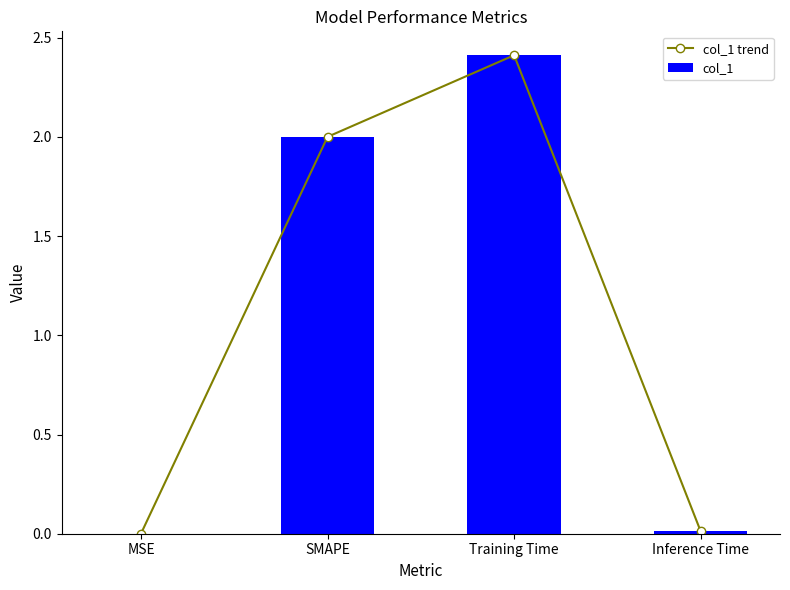

Rank the series by their maximum value, from lowest to highest.

col_1 trend, col_1